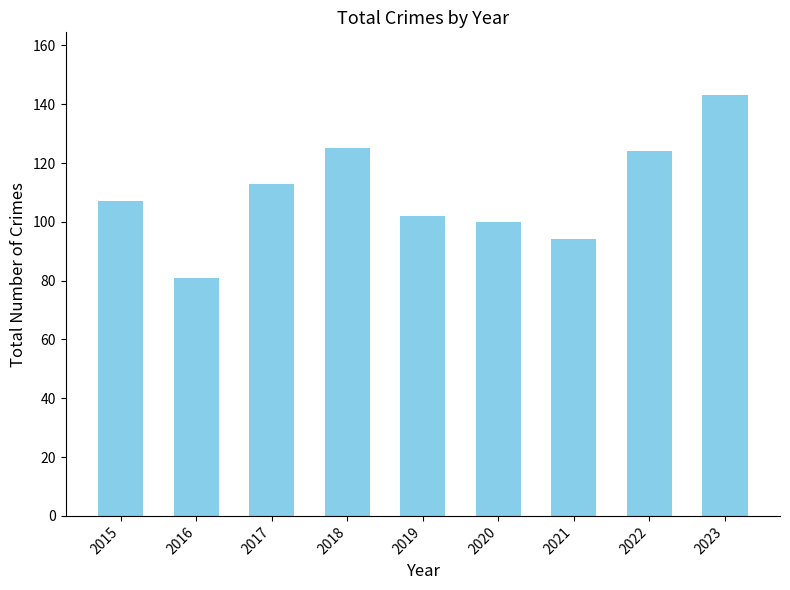

Where is the data nearest to the value 112?

2017